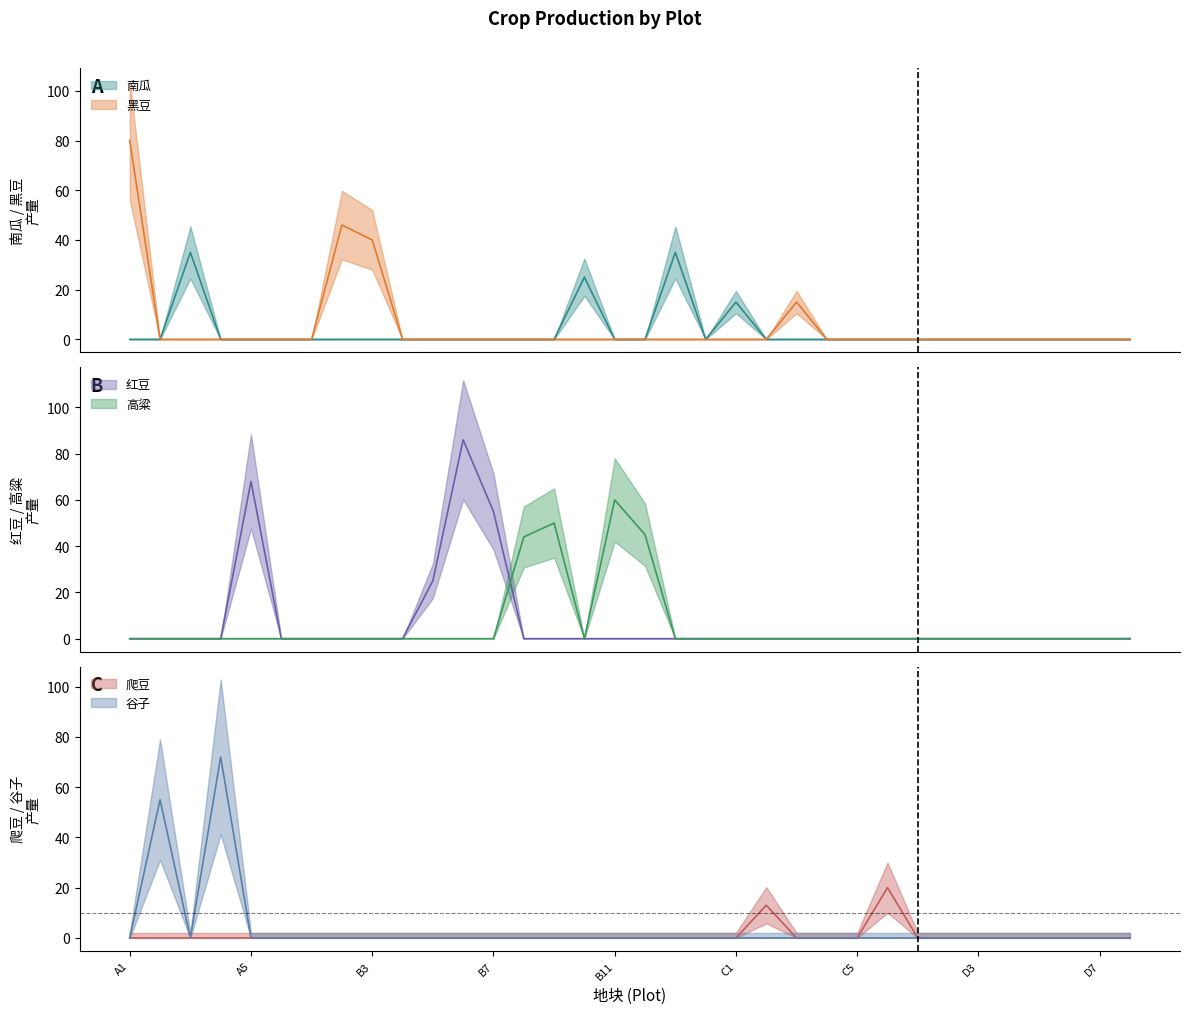

Does the chart display data point markers on the line(s)?

No